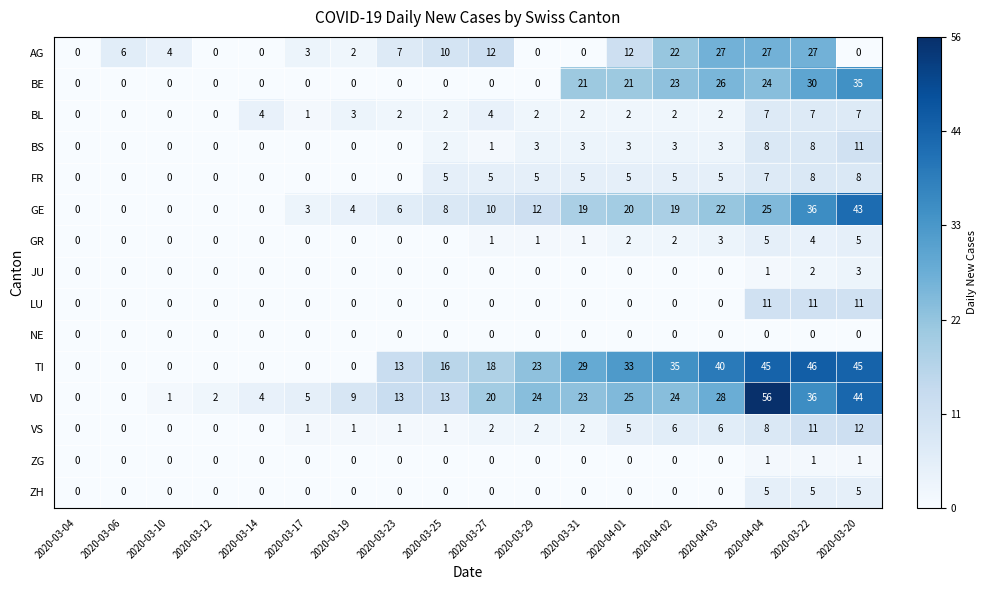

Which series has the largest range (max minus min)?

VD